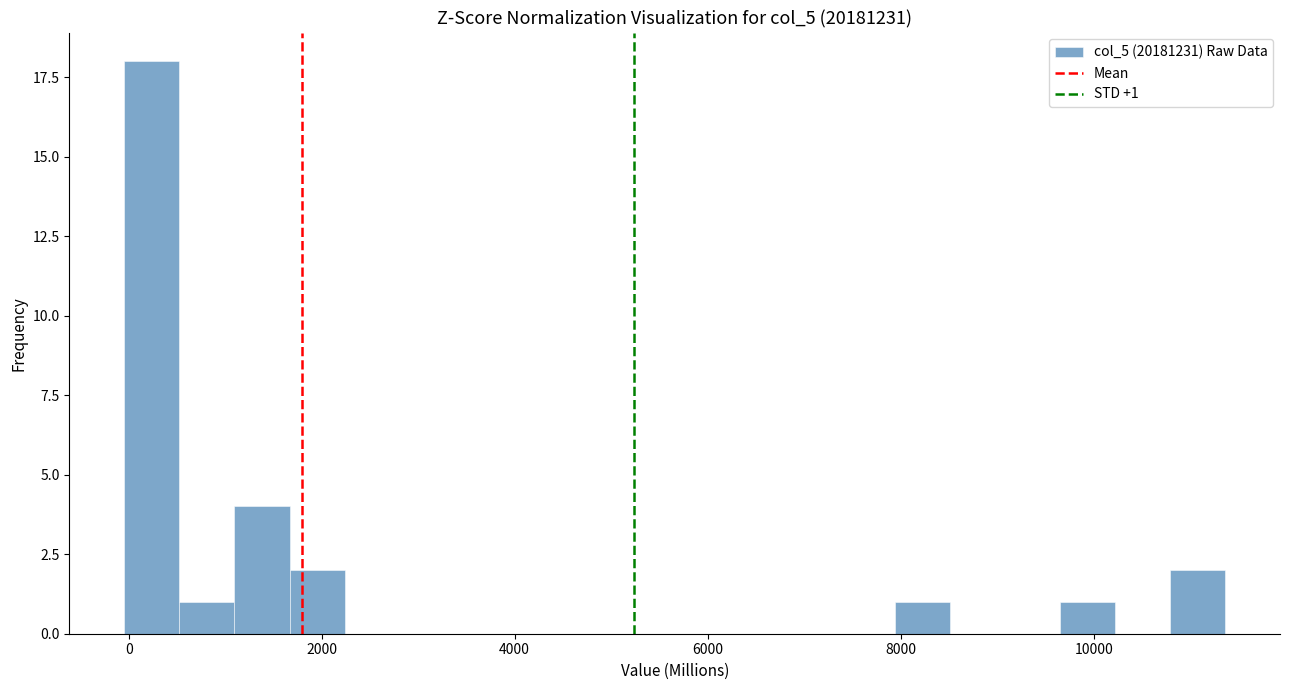

Around what value on the x-axis is the tallest bar? Give the approximate position of its centre, as read against the axis.

200